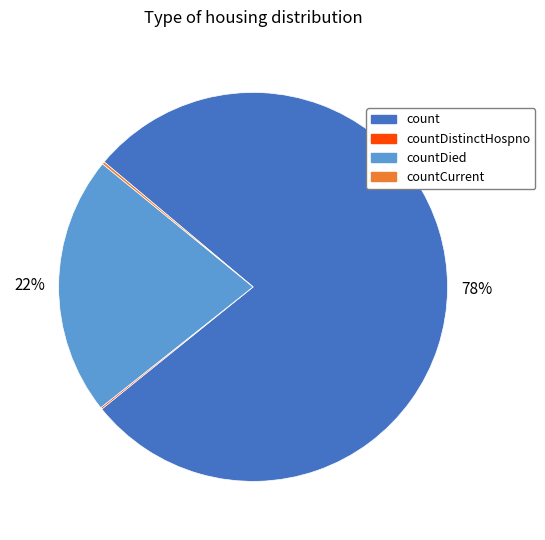

To the nearest percent, what is the difference between the largest and smallest slice percentages?

78%